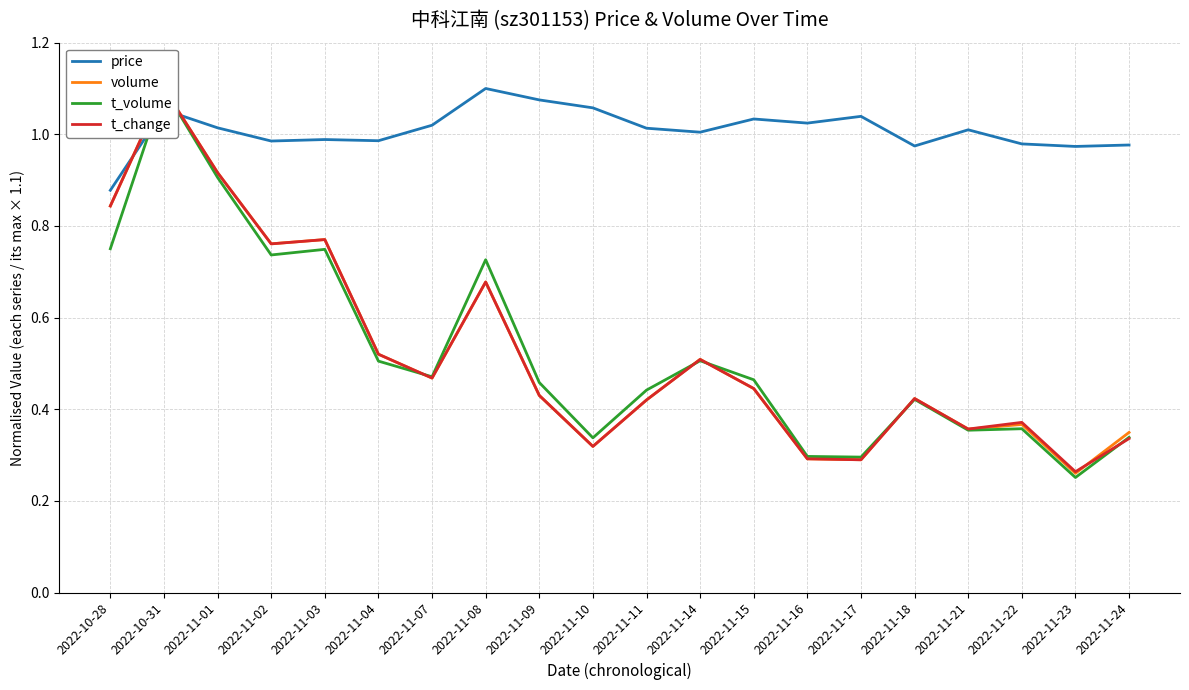

What is the label of the 16th point from the right?

2022-11-03